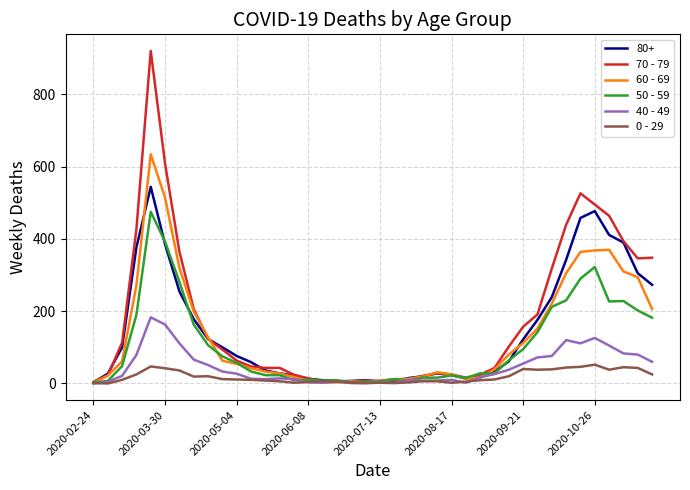

What are all the series names shown in the legend?

80+, 70 - 79, 60 - 69, 50 - 59, 40 - 49, 0 - 29